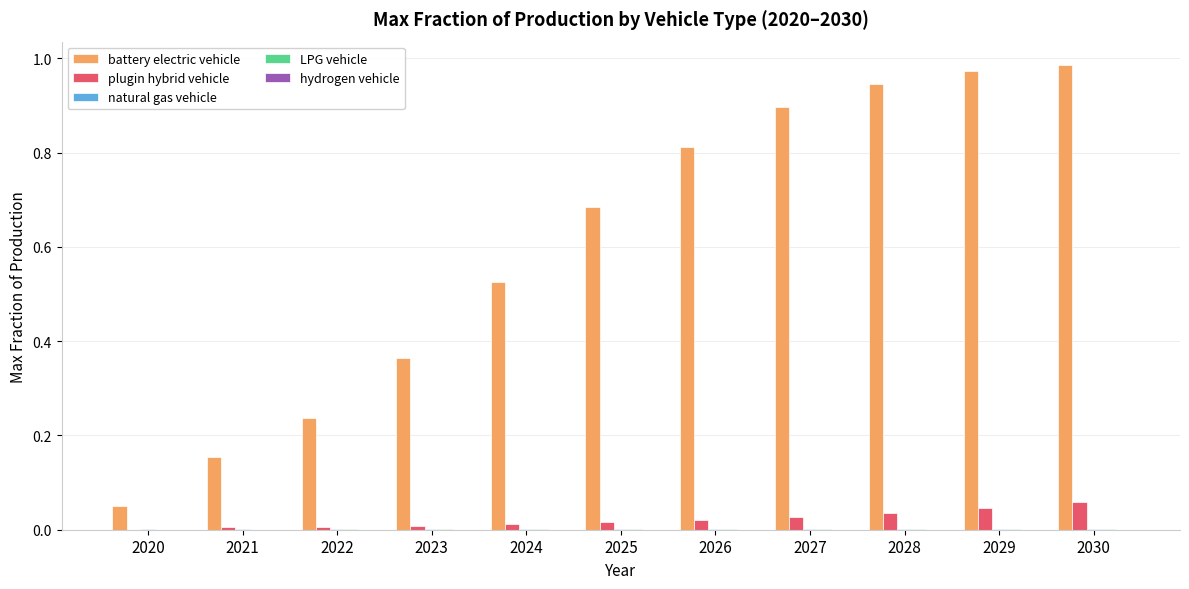

Which series has the largest total across all categories?

battery electric vehicle